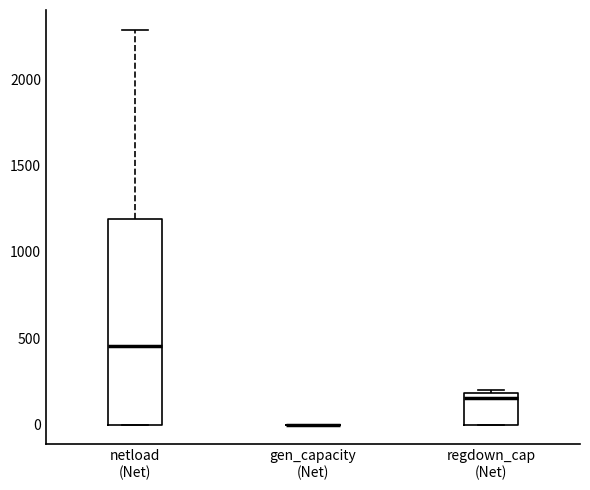

Which box is the tallest, from its lower edge to its upper edge?

netload (Net)